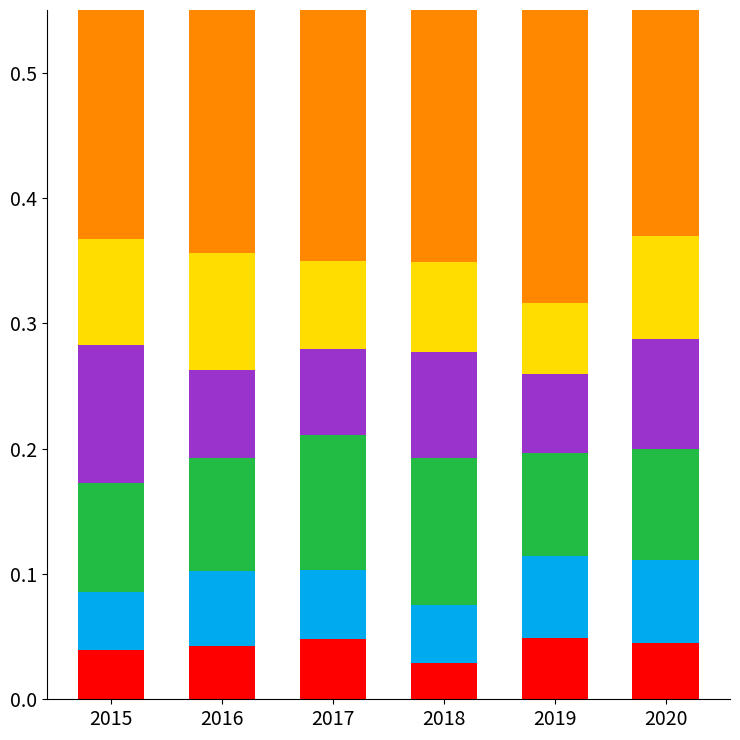

At which label is Aggravated Battery closest to 0?

2015